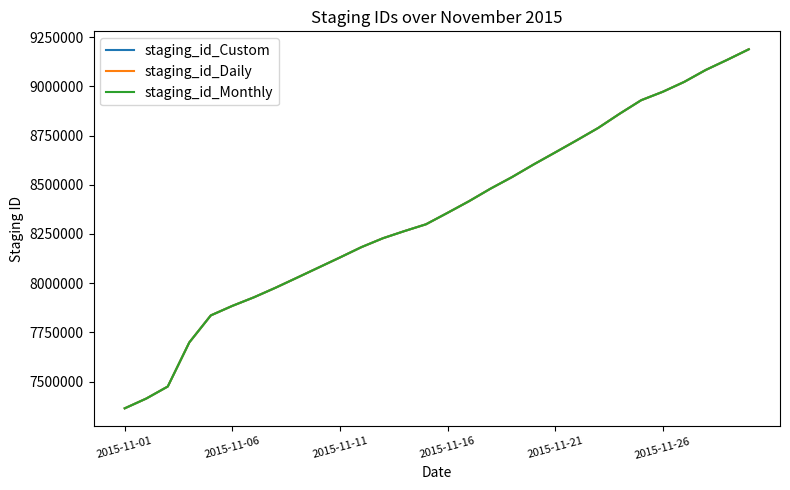

What is the maximum value for staging_id_Custom?

9188628